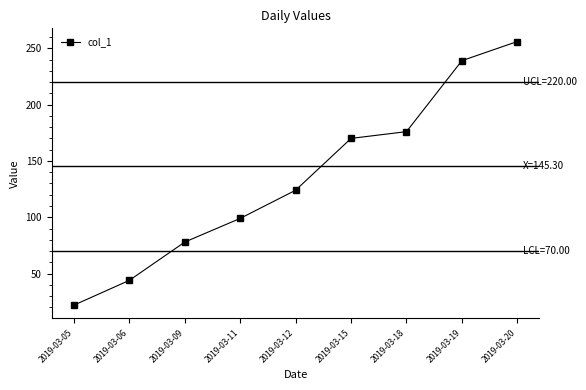

Reading left to right, list all the values displayed in this chart.

2019-03-05=22	2019-03-06=44	2019-03-09=78	2019-03-11=99	2019-03-12=124	2019-03-15=170	2019-03-18=176	2019-03-19=239	2019-03-20=256